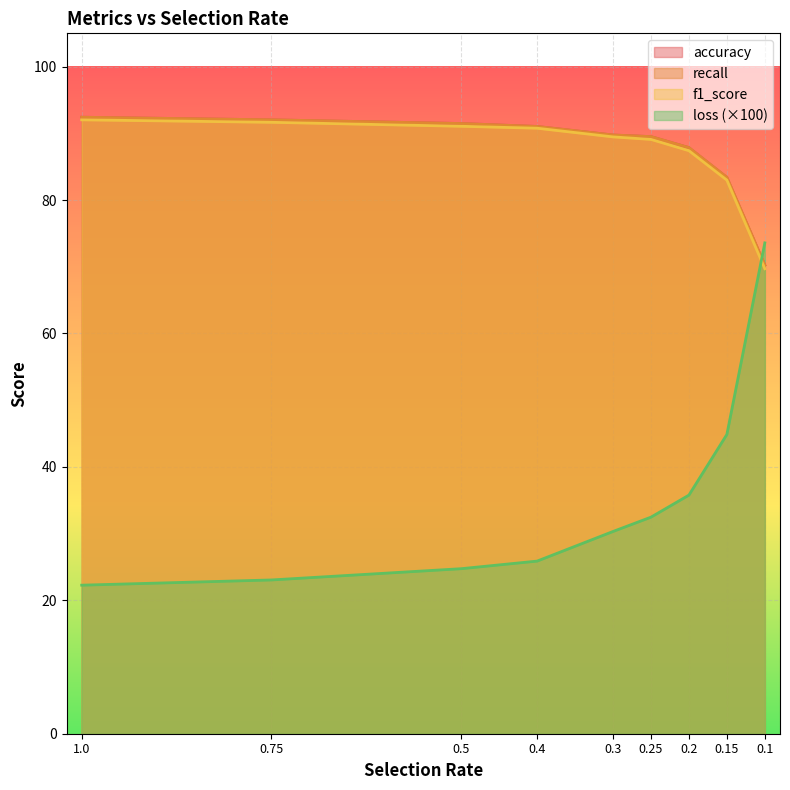

What position from the right is 0.5?

7